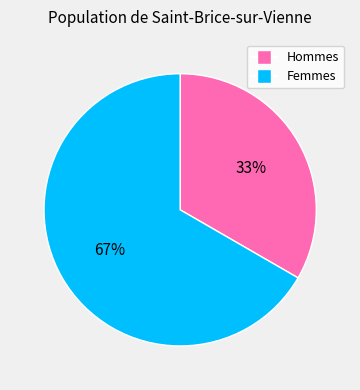

To the nearest percent, what is the average slice percentage?

50%